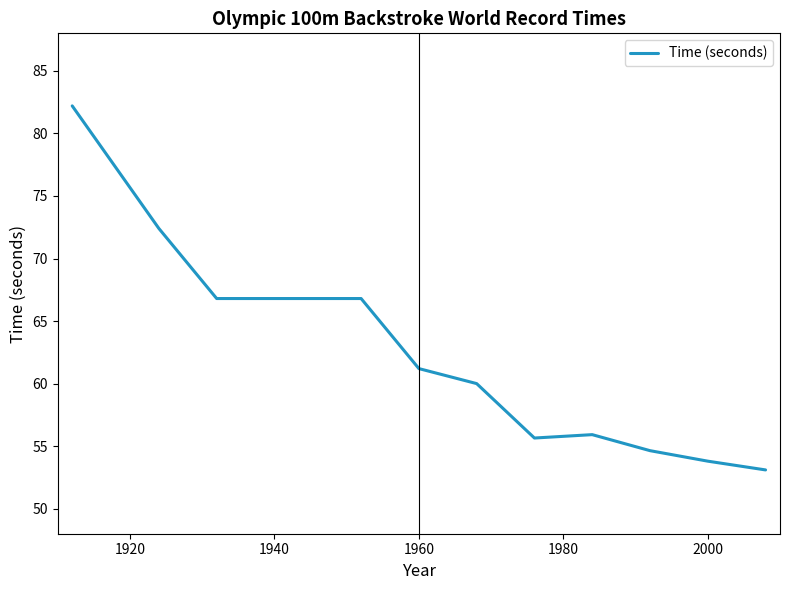

What is the maximum value shown in the chart?

82.2